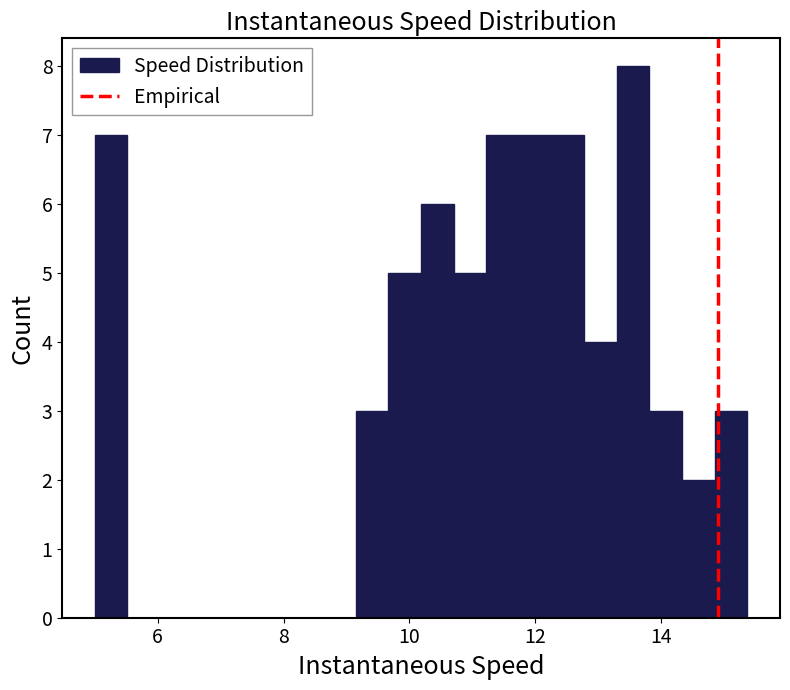

Around what value on the x-axis is the tallest bar? Give the approximate position of its centre, as read against the axis.

13.6